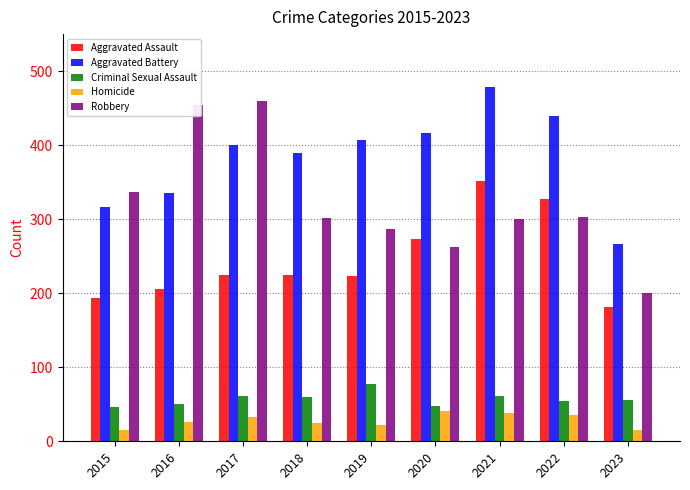

How many data points in Aggravated Battery are less than 400?

4